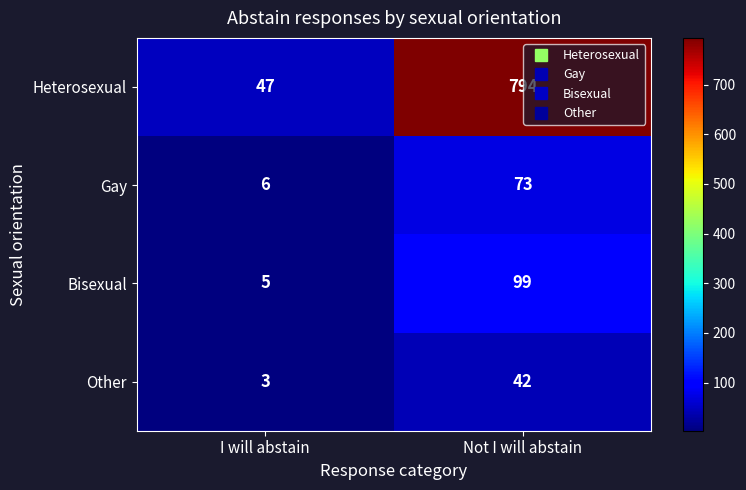

What is the sum of the Heterosexual values at Not I will abstain and I will abstain?

841